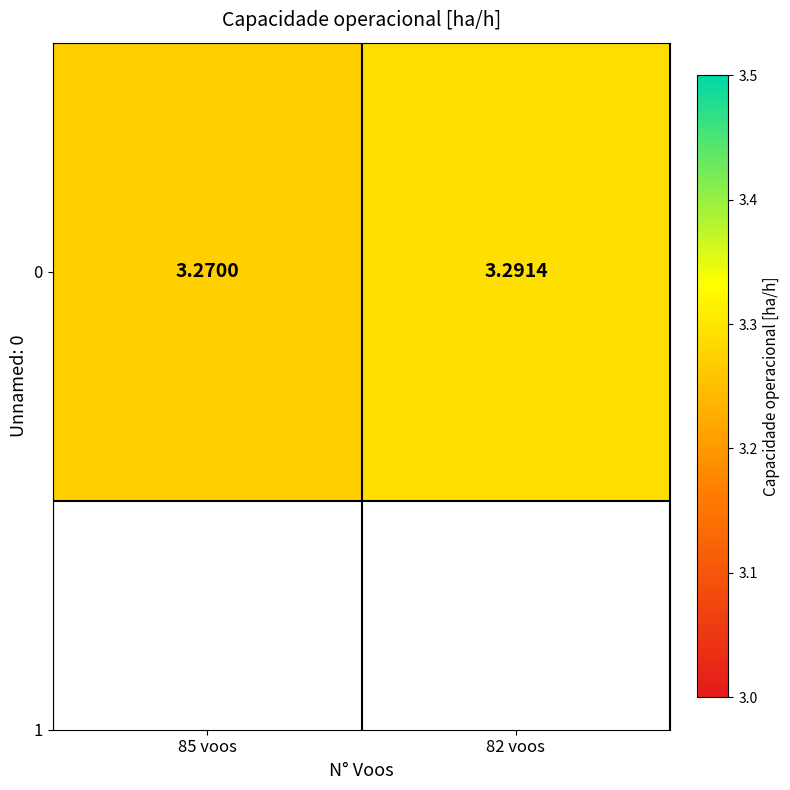

What is the smallest value displayed?

3.3